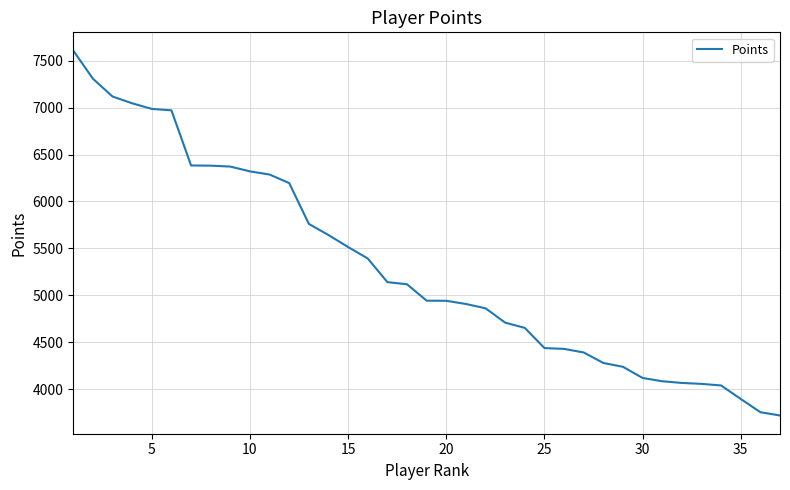

What is the difference between the maximum and minimum values?

3891